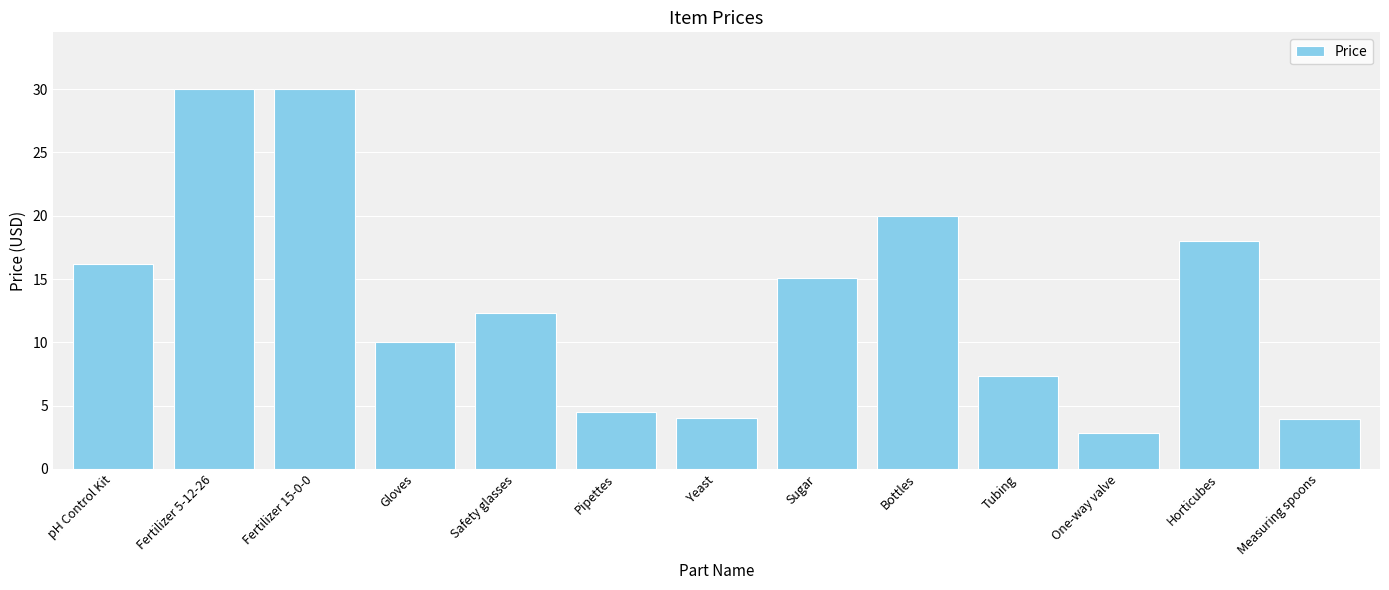

Read the value at Gloves.

10.0